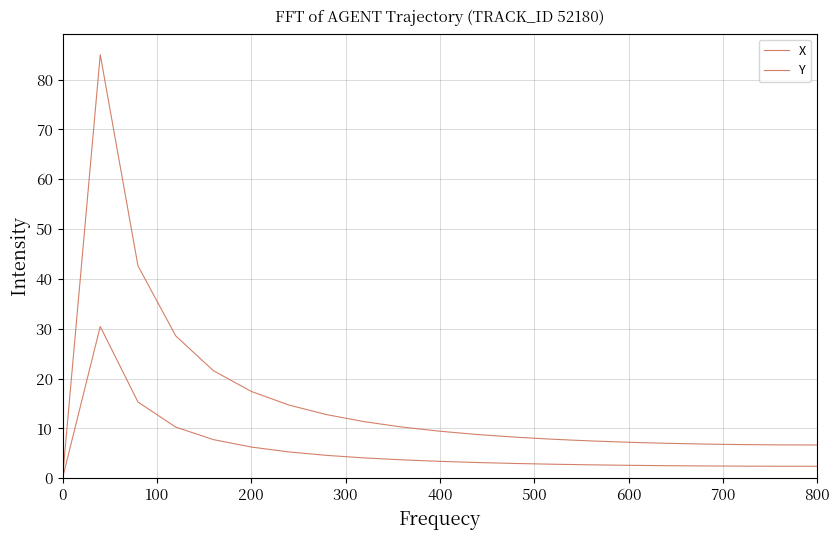

True or false: X and Y cross at least once.

False